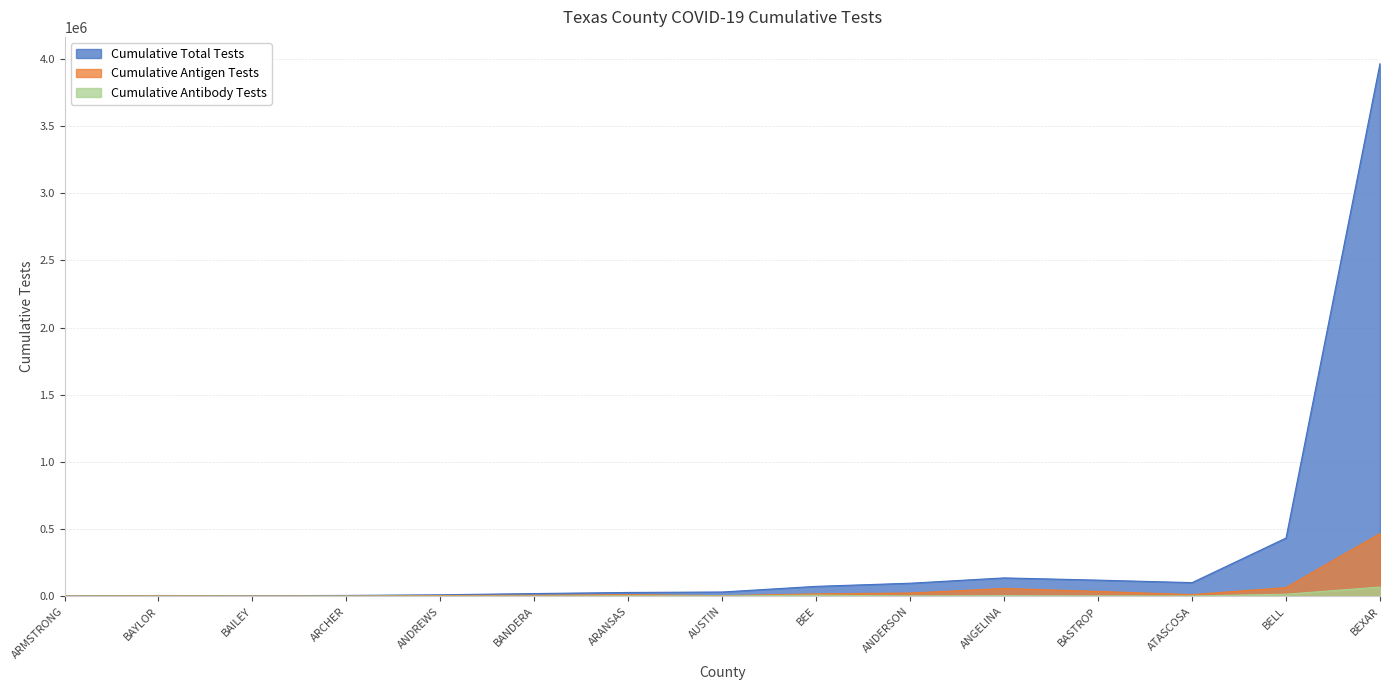

What is the difference between the maximum and minimum values in the Cumulative Total Tests series?

3963919